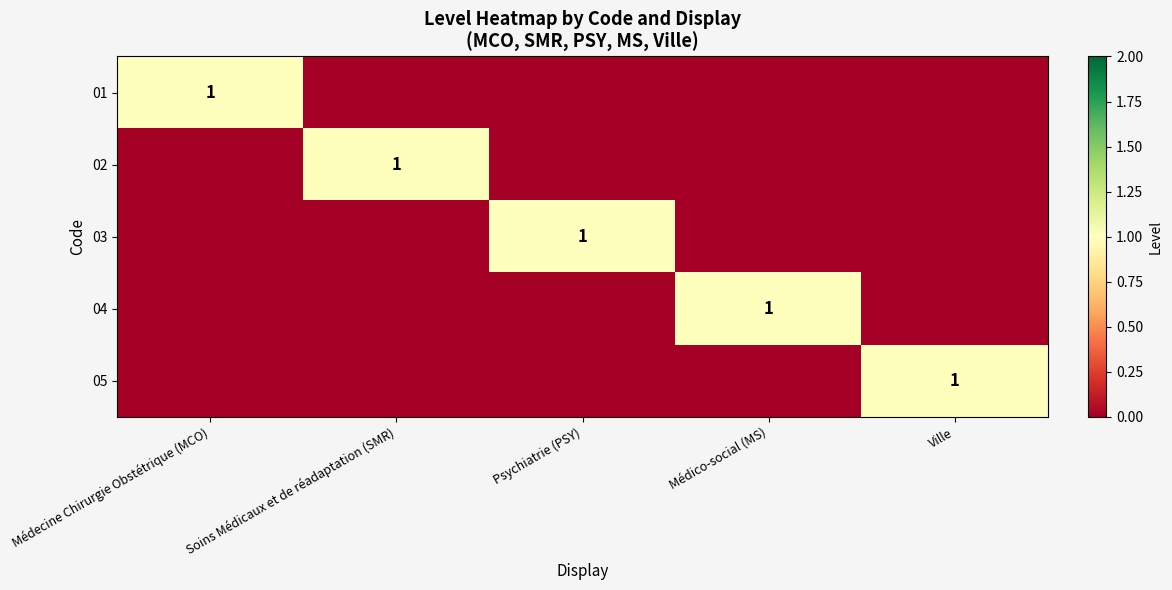

How many distinct data groups are displayed?

5